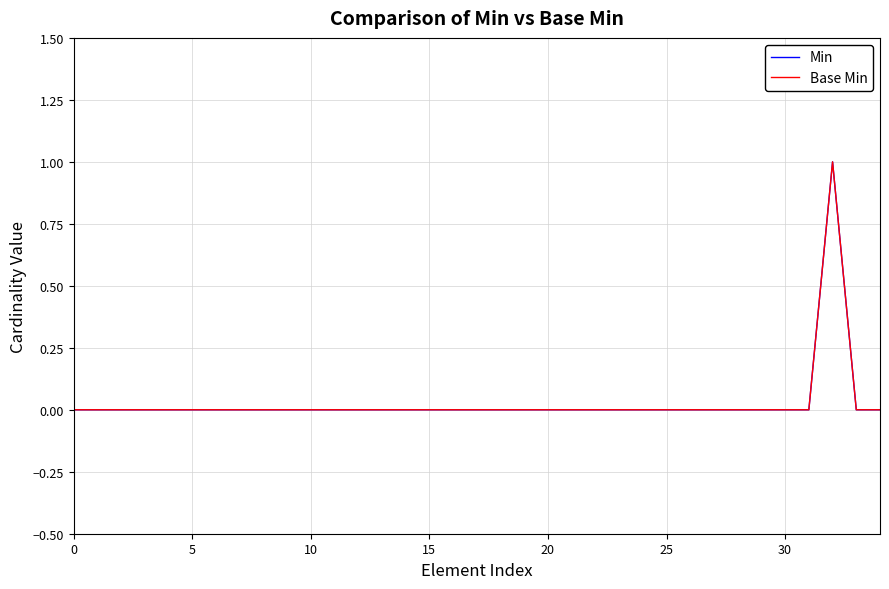

True or false: Base Min has more than 1 interior local peaks.

False